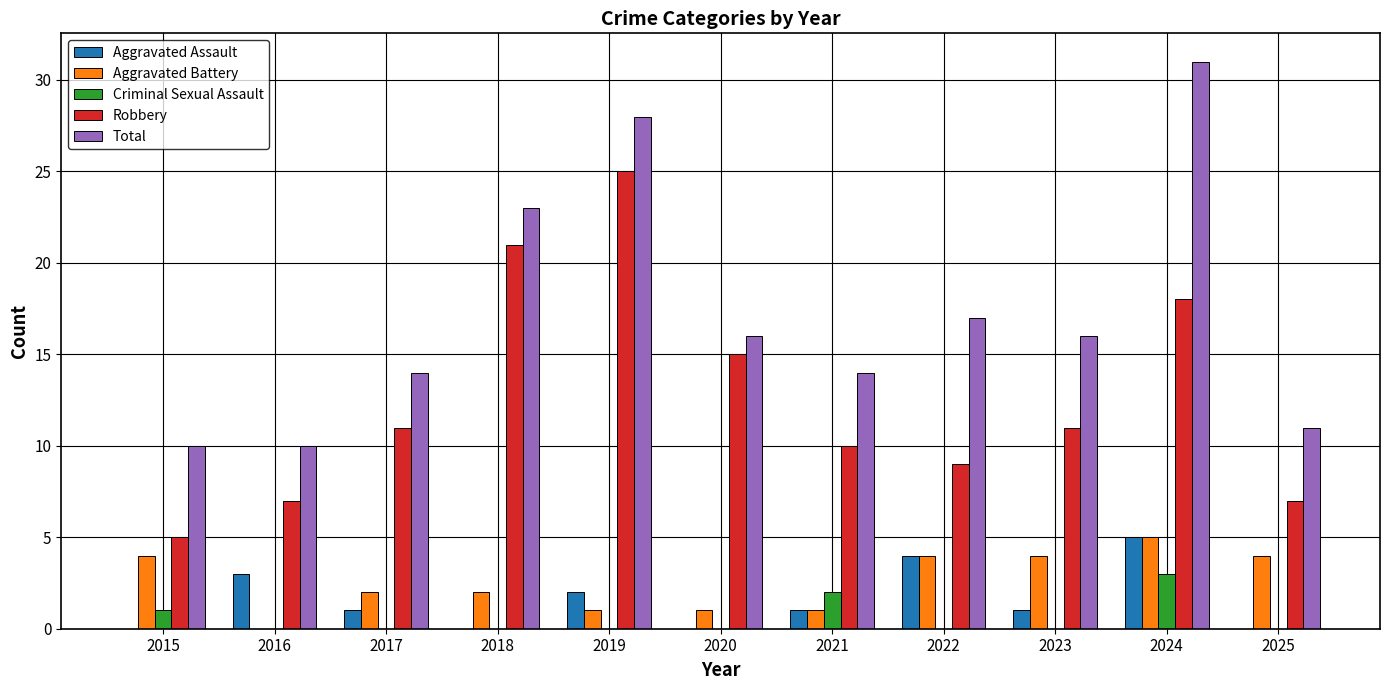

What is the sum of all Criminal Sexual Assault values?

6